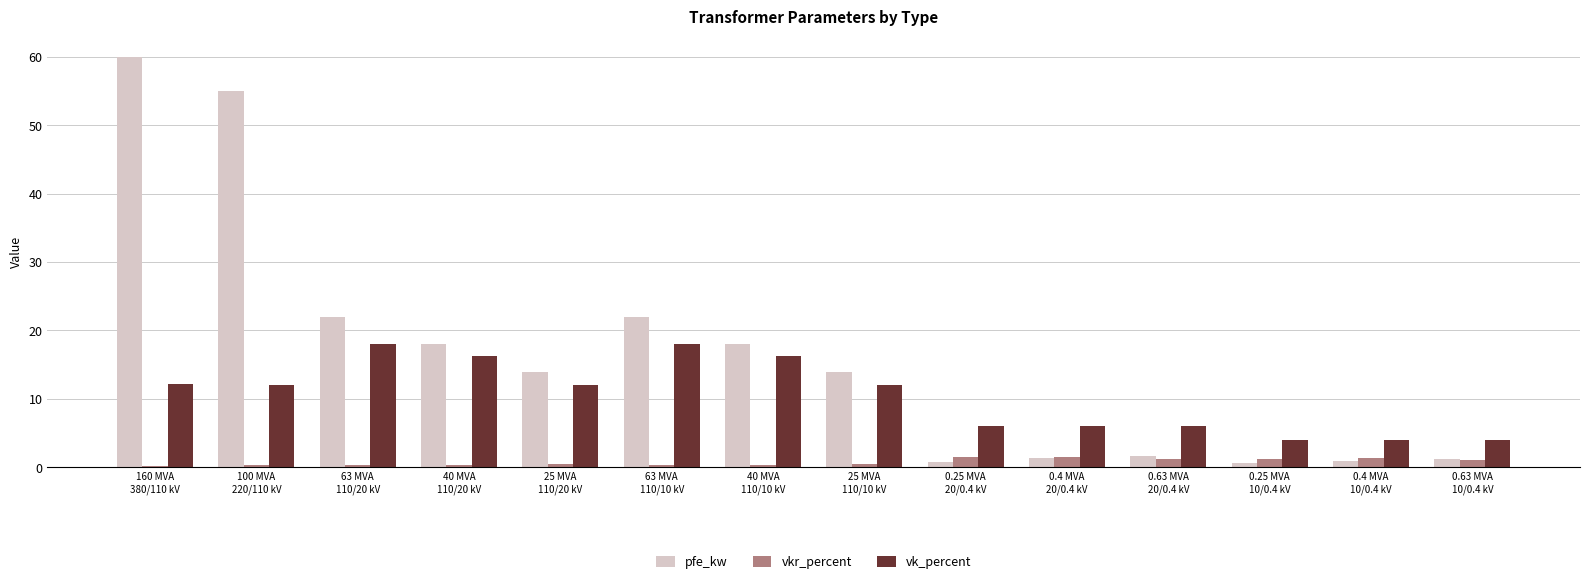

What is the spread (max minus min) of values at 0.25 MVA
10/0.4 kV?

3.4